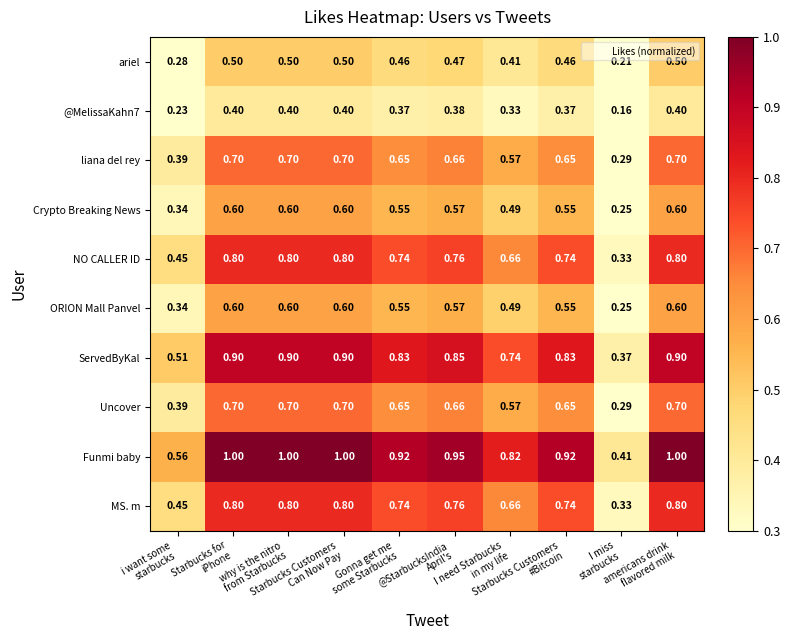

At how many categories does at least one series exceed 0?

10